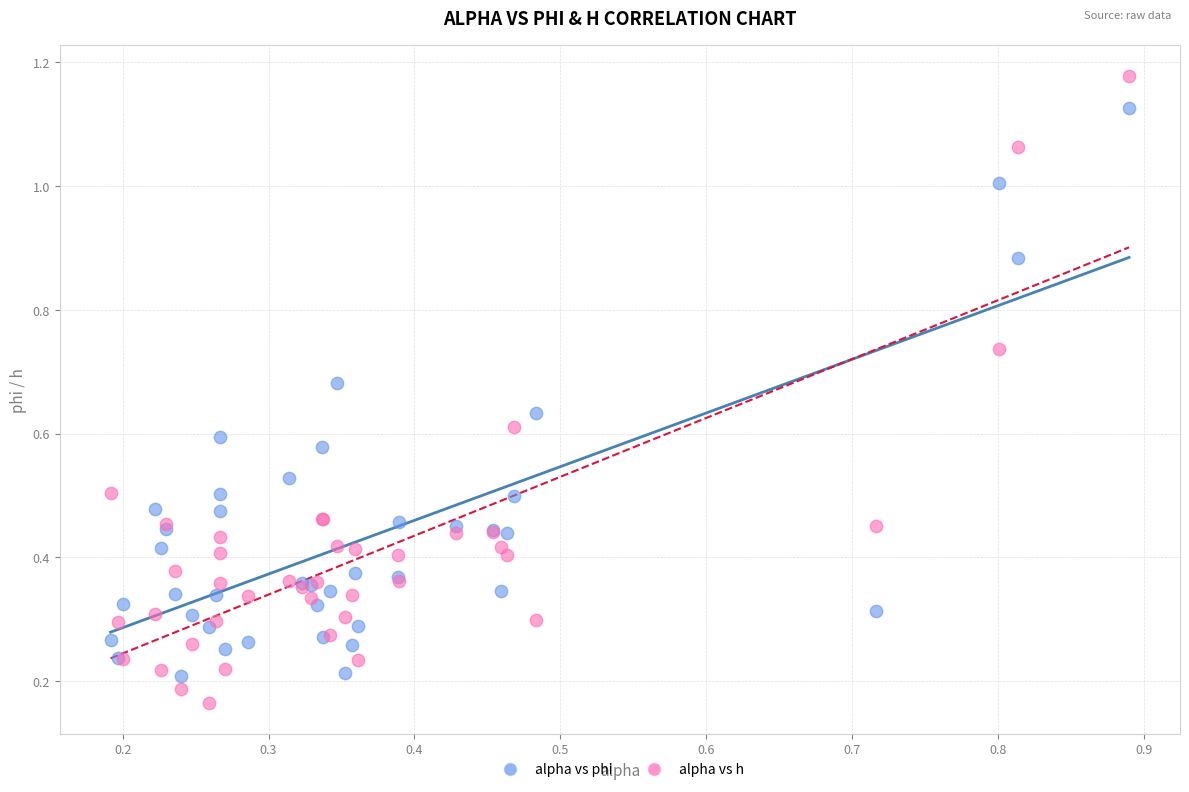

Which series has the widest spread of Y values?

alpha vs h